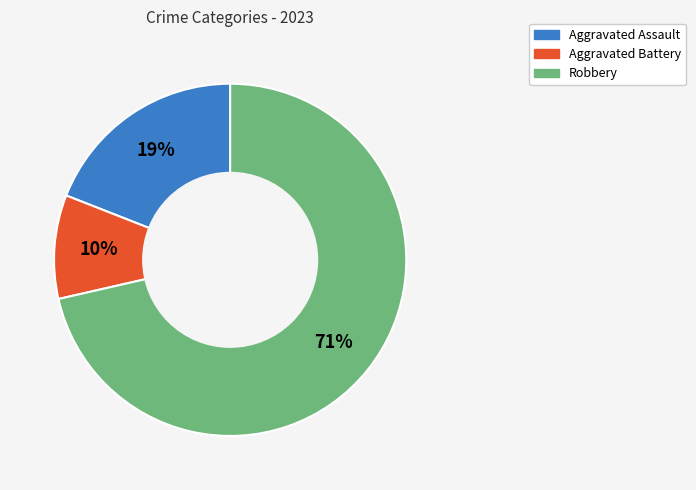

To the nearest percent, what is the average slice percentage?

33%